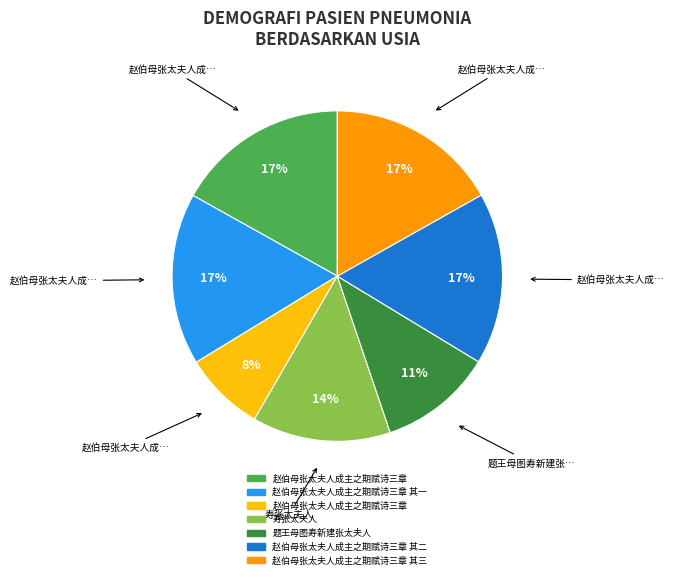

Is there any slice that represents more than half of the pie?

No